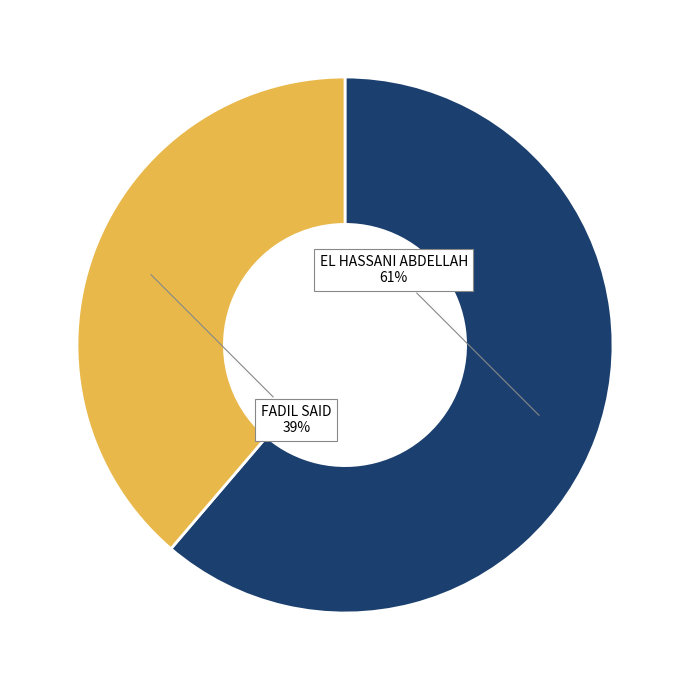

Is there a majority slice in this chart?

Yes